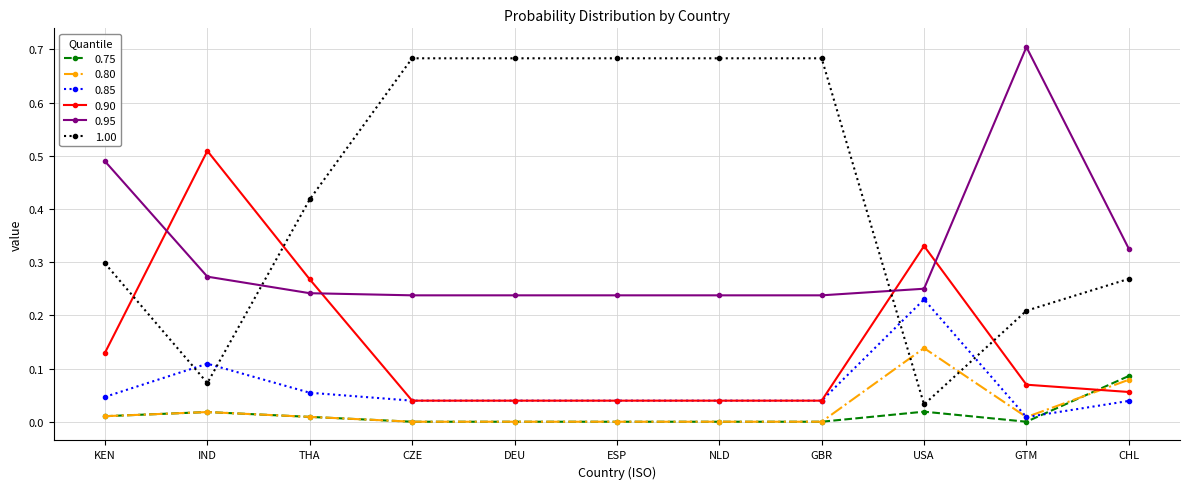

Is this an area chart (filled region under the line)?

No